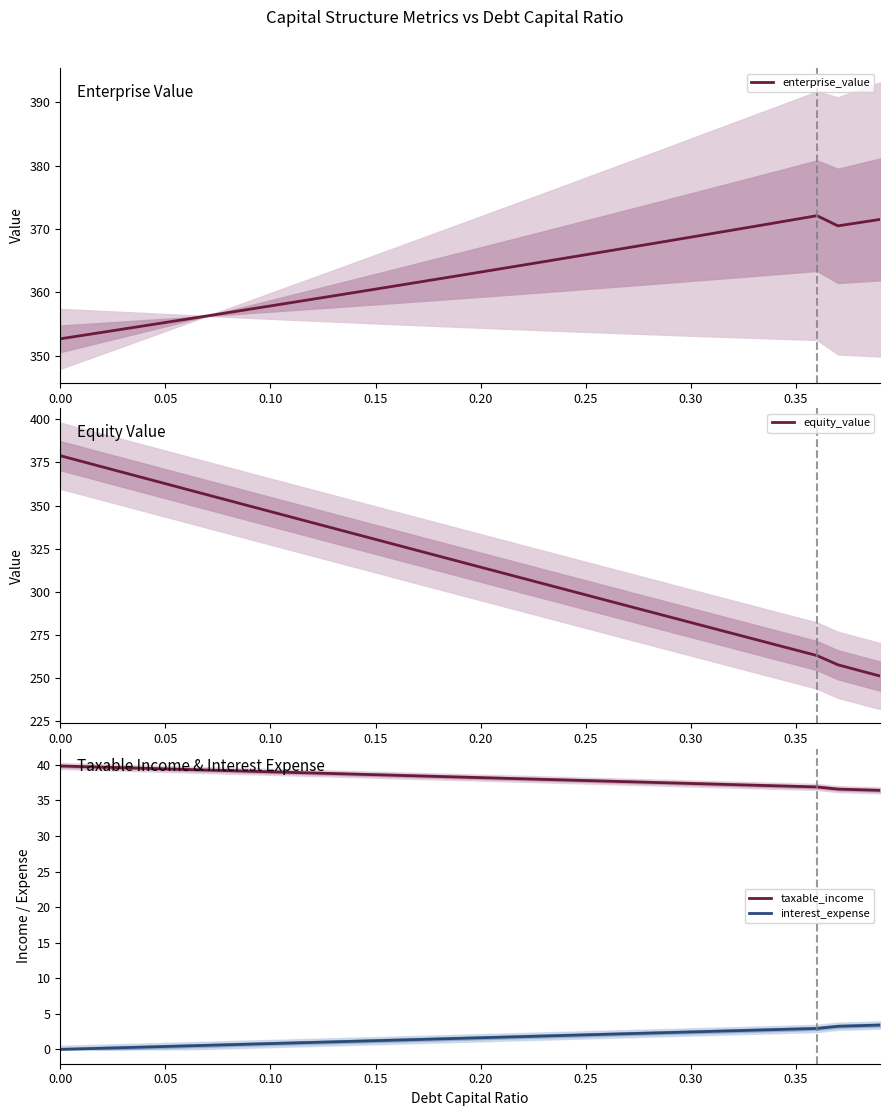

After their last crossing, which series has the higher values: equity_value or enterprise_value?

enterprise_value